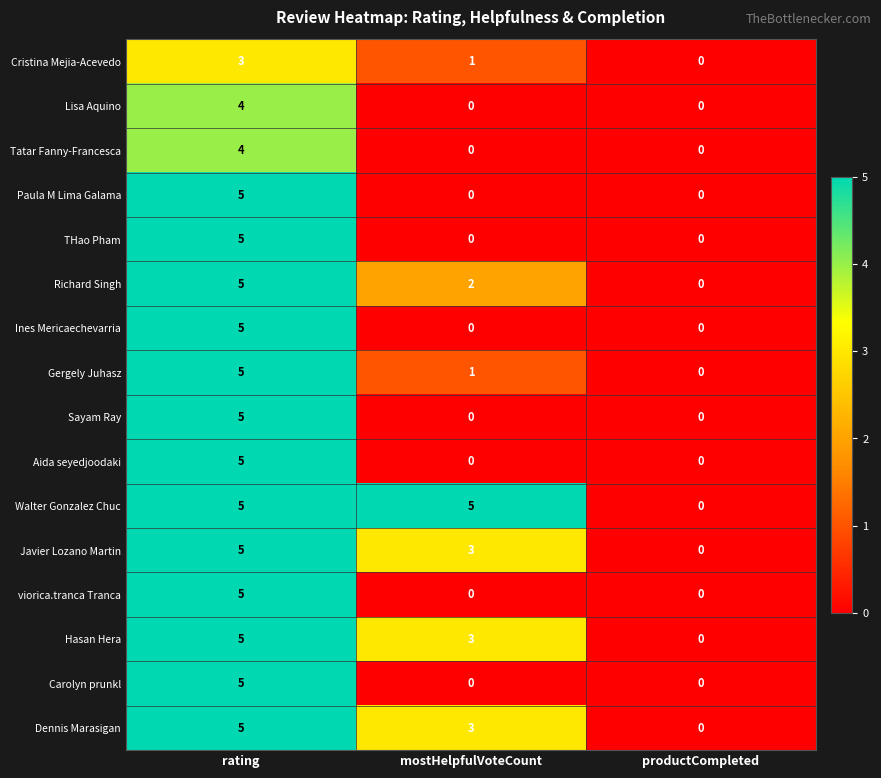

Is it true that Richard Singh equals 3 at rating?

False